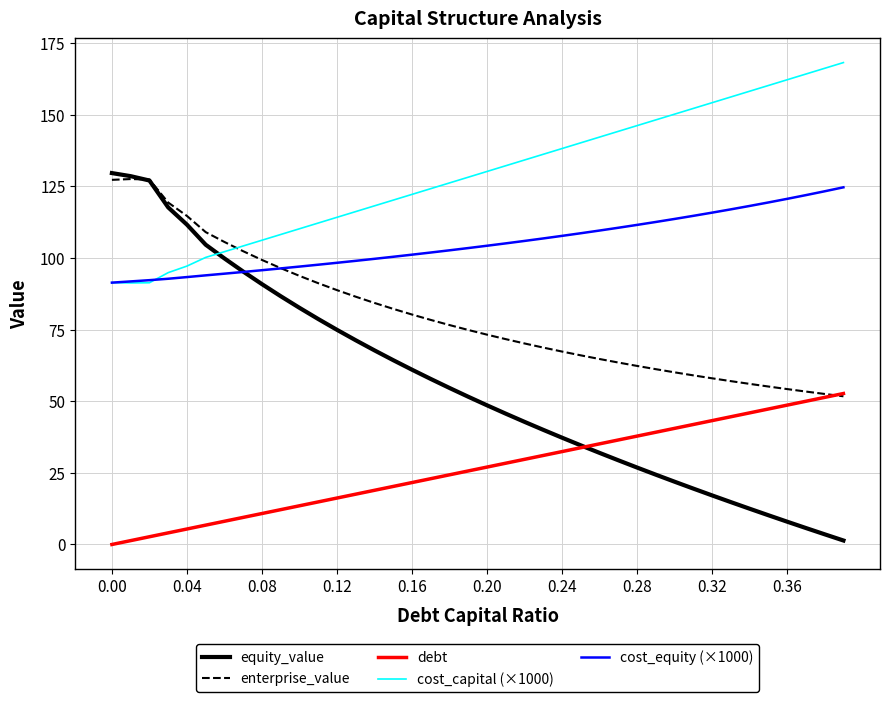

Which series has the largest total across all categories?

cost_capital (×1000)